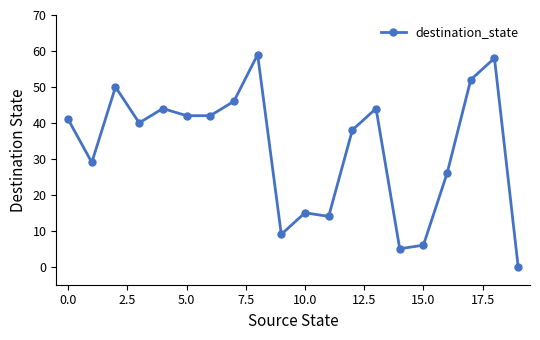

Reading left to right, what are all the values shown in this chart?

41	29	50	40	44	42	42	46	59	9	15	14	38	44	5	6	26	52	58	0